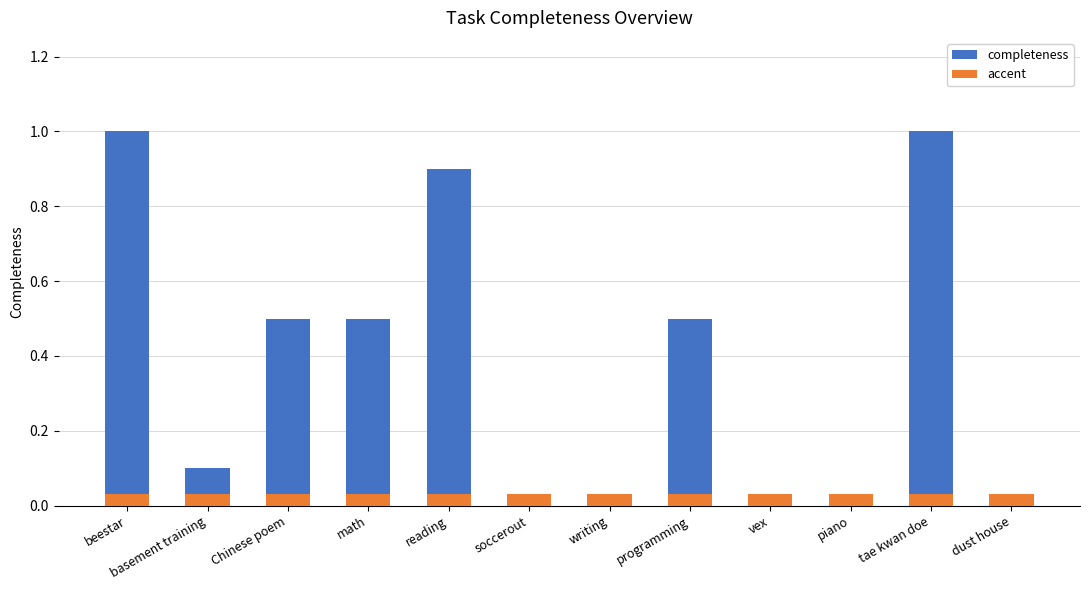

What is the sum of all accent values?

0.4